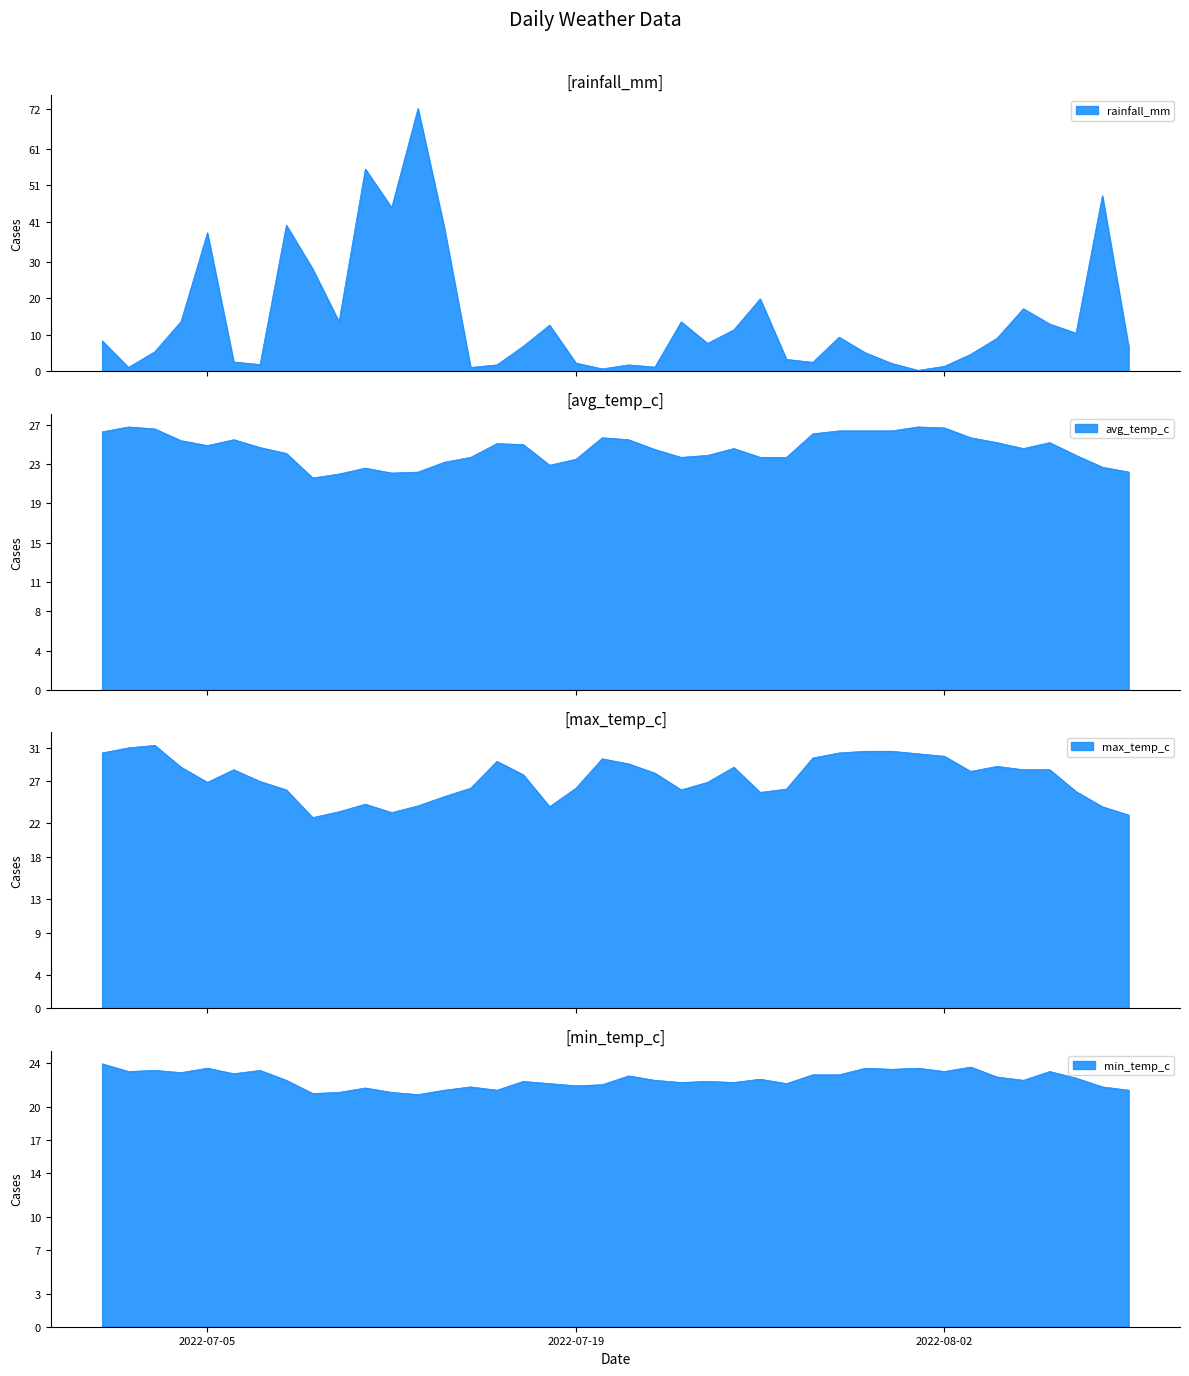

True or false: avg_temp_c has more than 1 interior local peaks.

True